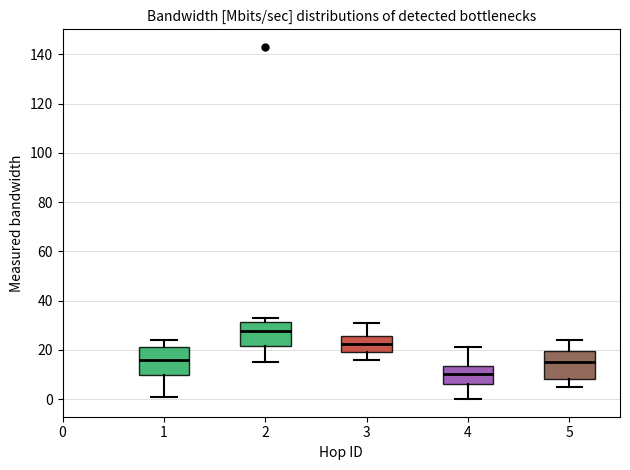

Reading left to right, transcribe this box plot: for each box, give where its median line is, the range the box spans, and where its two whiskers end, as read against the y-axis. The values are not printed on the chart, so give them approximately, as read against the axis.

1: median 16, box 10 to 22, whiskers 2 to 24
2: median 28, box 22 to 32, whiskers 16 to 34
3: median 22, box 20 to 26, whiskers 16 to 32
4: median 10, box 6 to 14, whiskers 0 to 22
5: median 16, box 8 to 20, whiskers 6 to 24